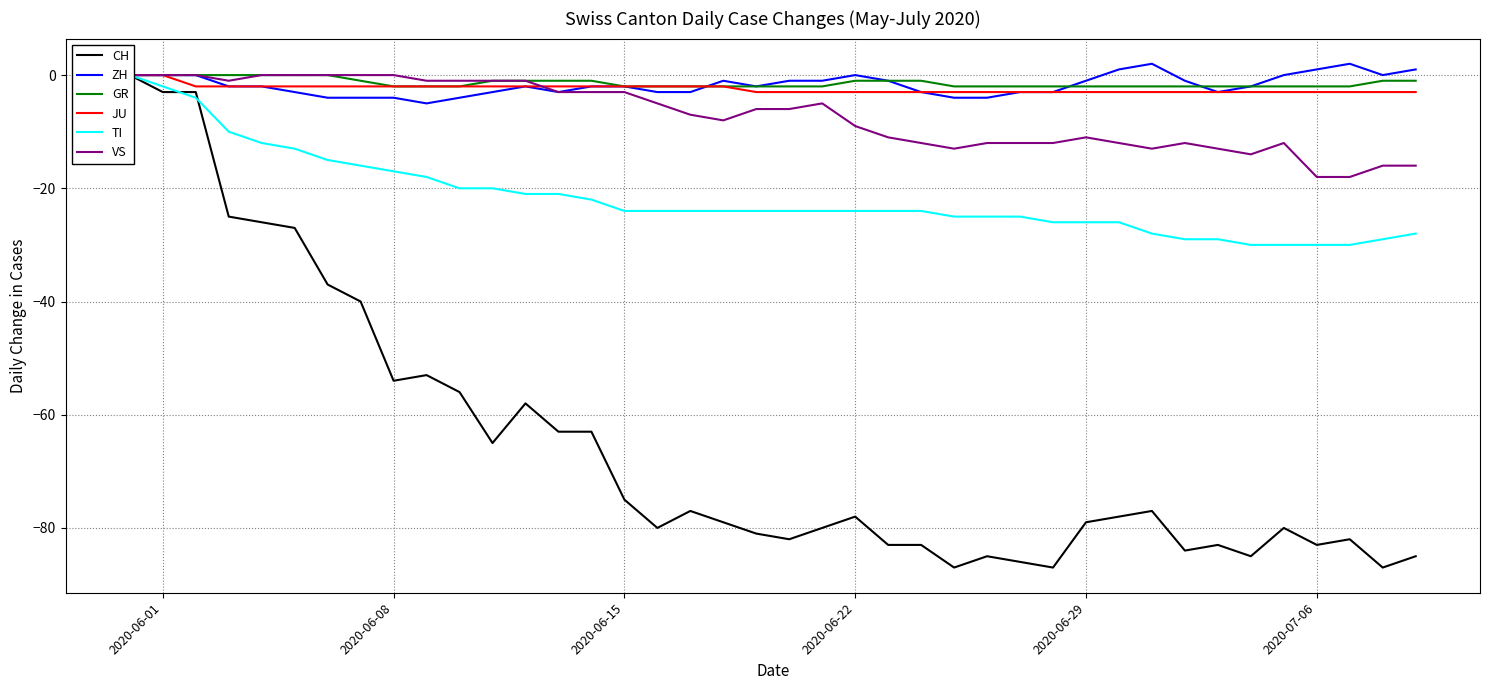

How many values in ZH are below zero?

29